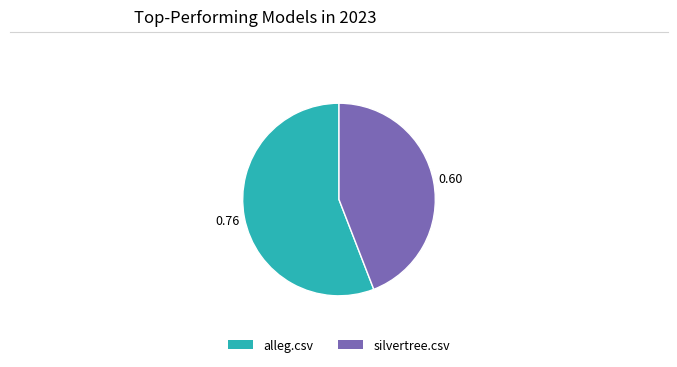

Is there any slice that represents more than half of the pie?

Yes